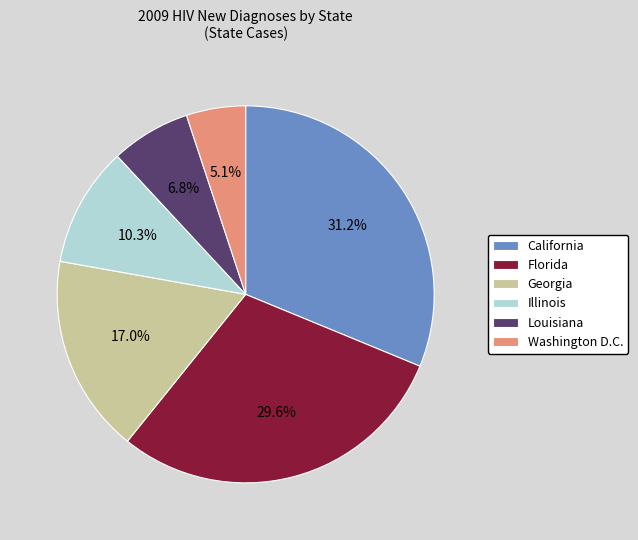

Does any single category account for the majority?

No